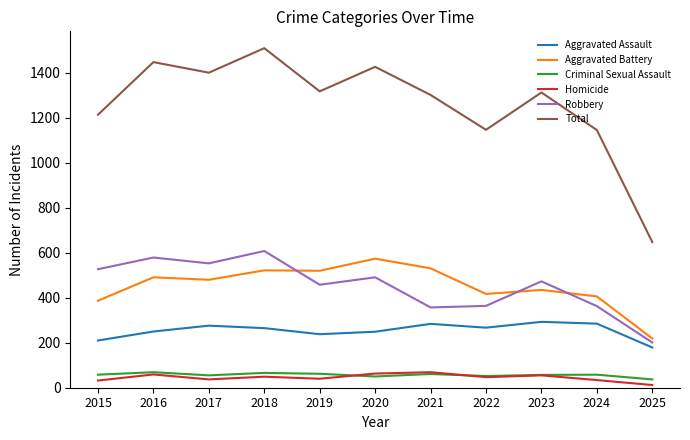

What is the sum of all Total values?

13874